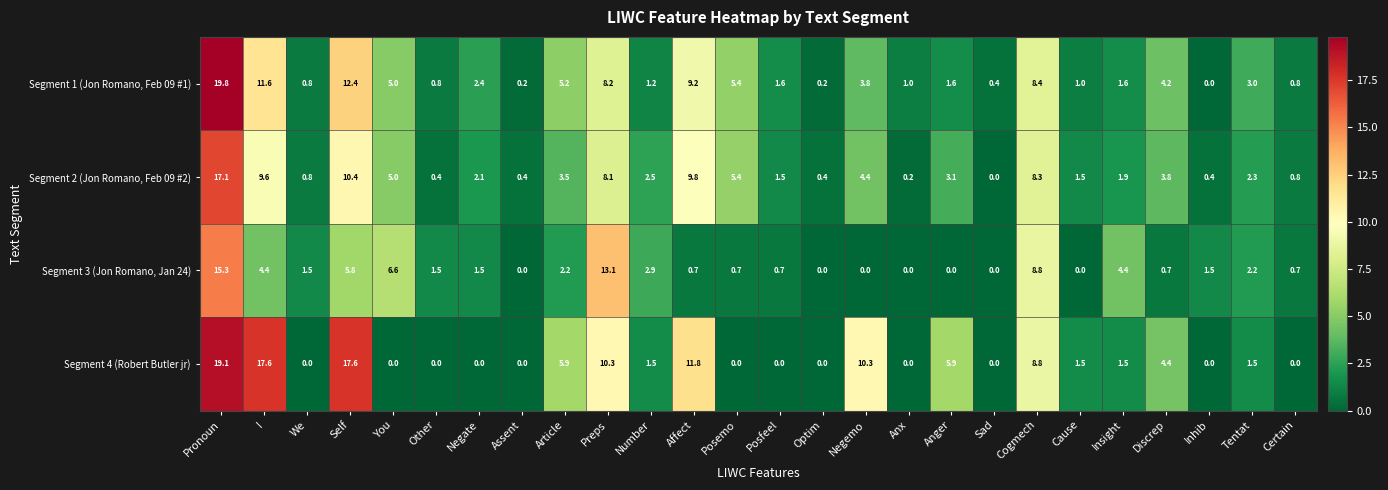

Where does the Segment 2 (Jon Romano, Feb 09 #2) series first go above 2?

Pronoun